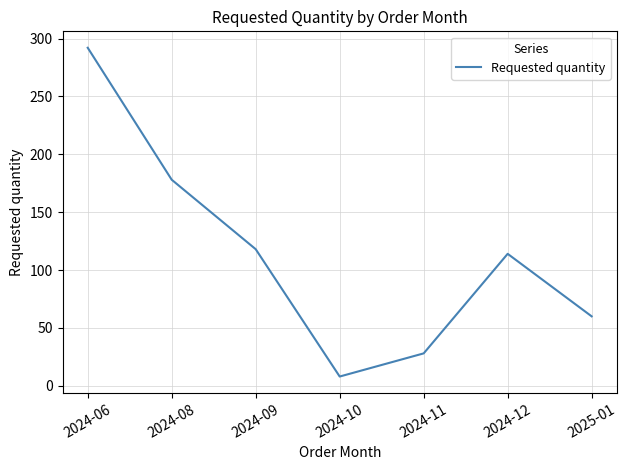

Where does the data first go above 114?

2024-06